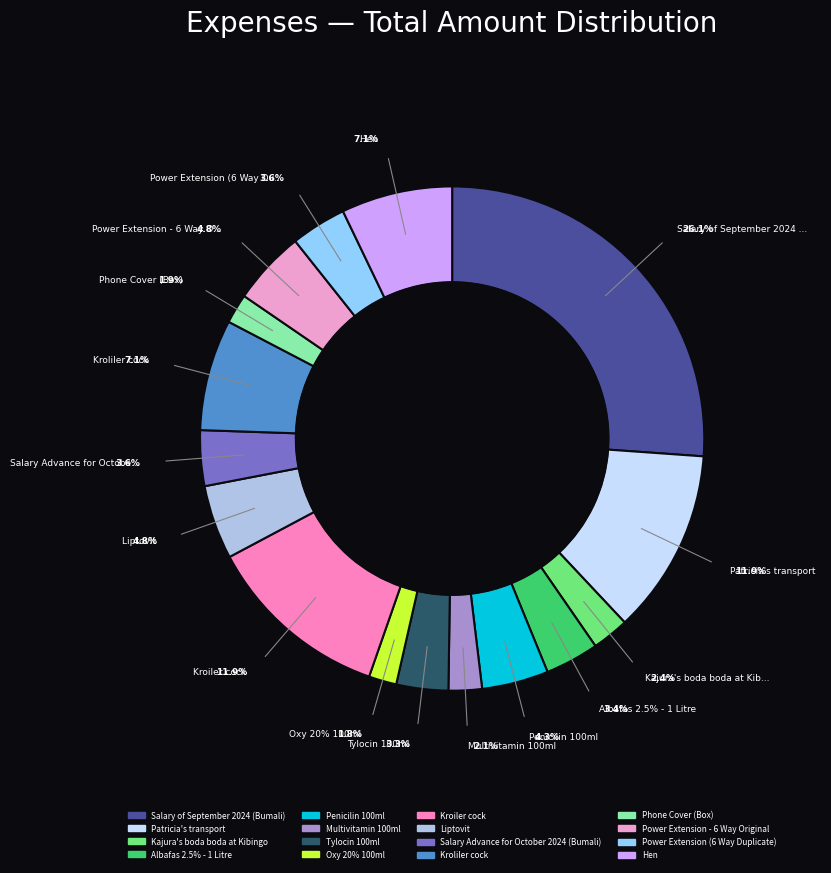

How many slices are in this pie chart?

16